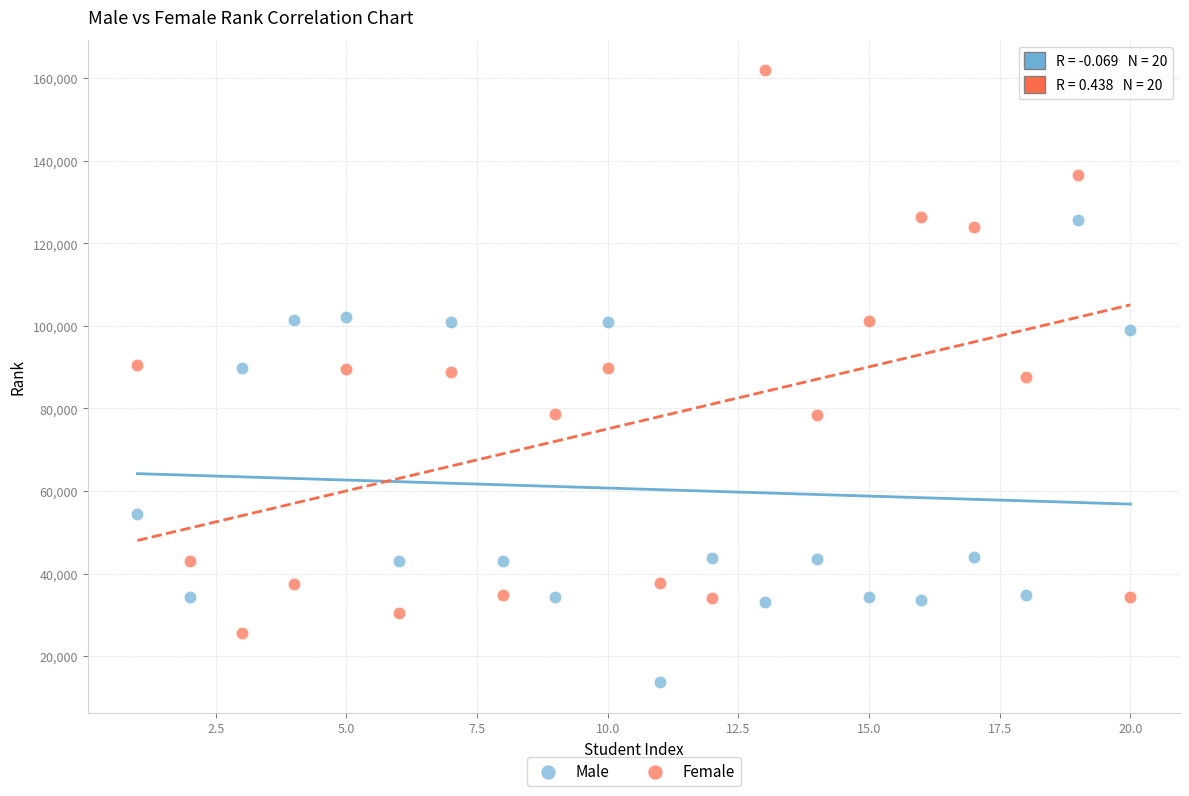

What is the X range (max minus min) for the scatter plot?

19